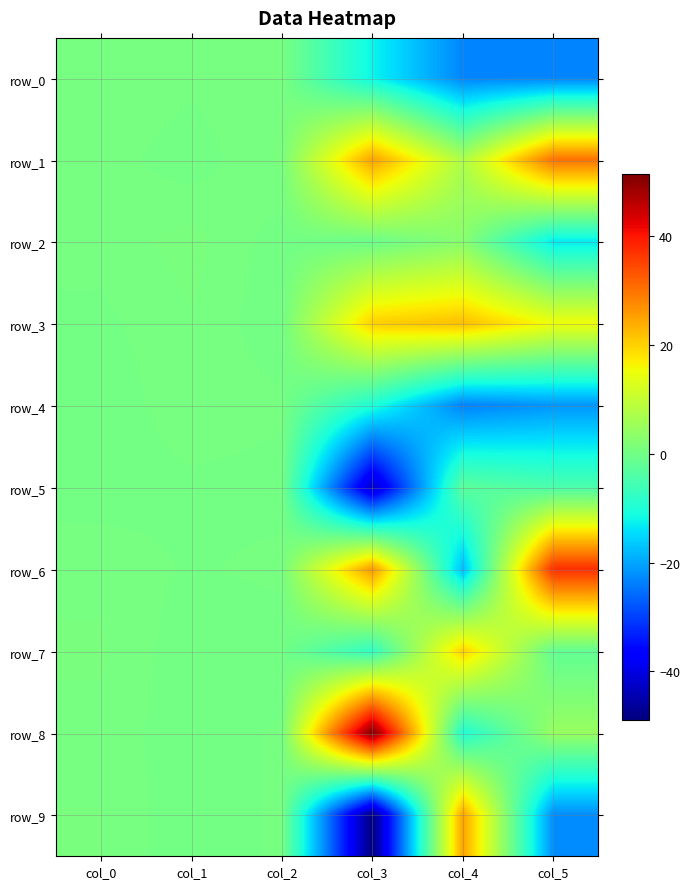

What is the average value of the row_4 series?

-8.9